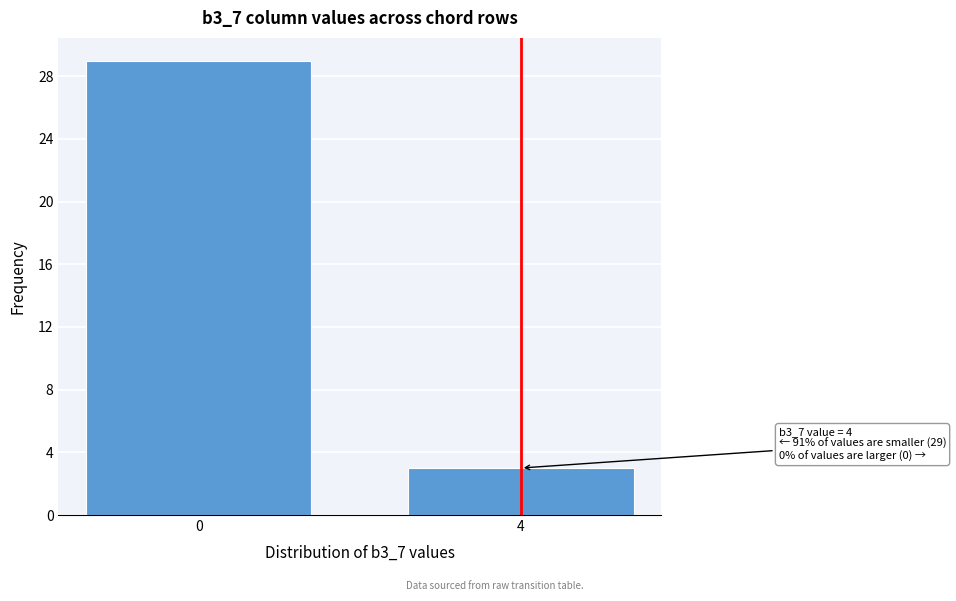

Reading left to right, what are all the values shown in this chart?

29	3